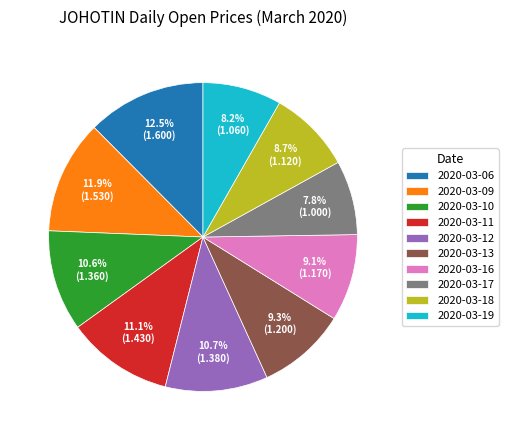

Is it true that 2020-03-17 is 1% of the pie?

False